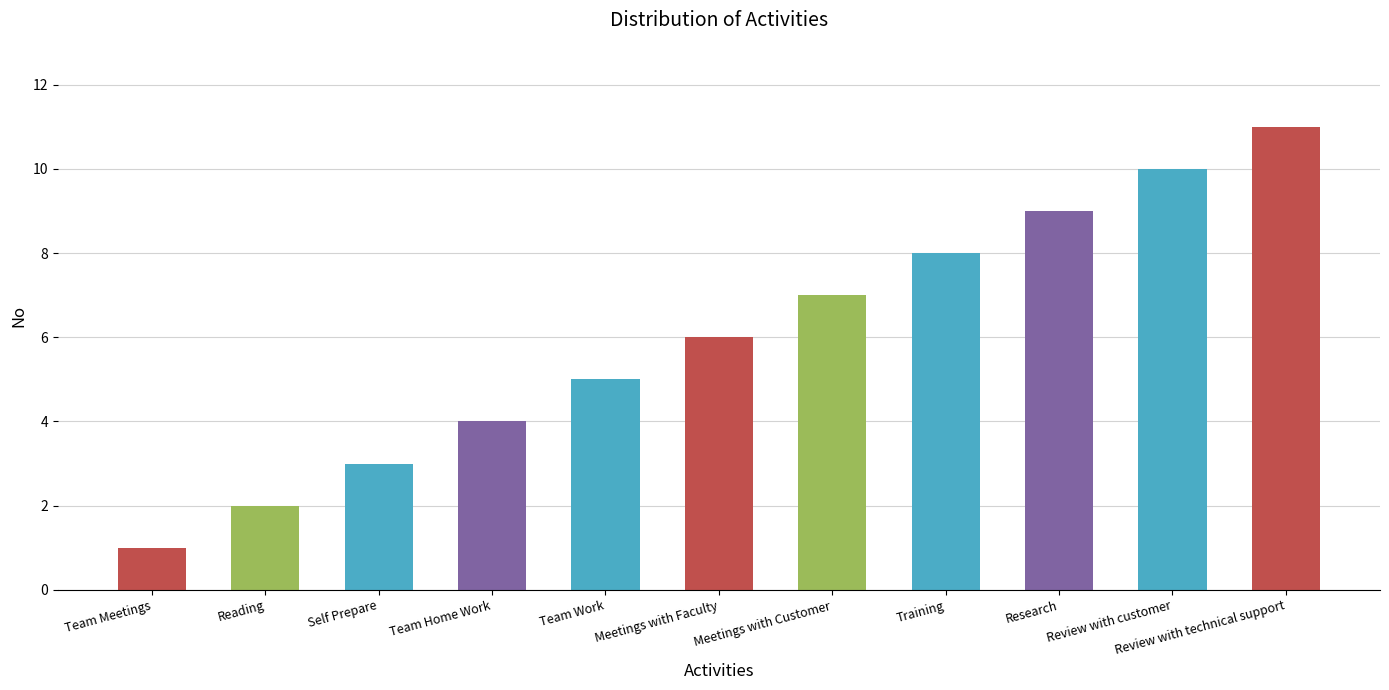

What is the difference between the maximum and second lowest values?

9